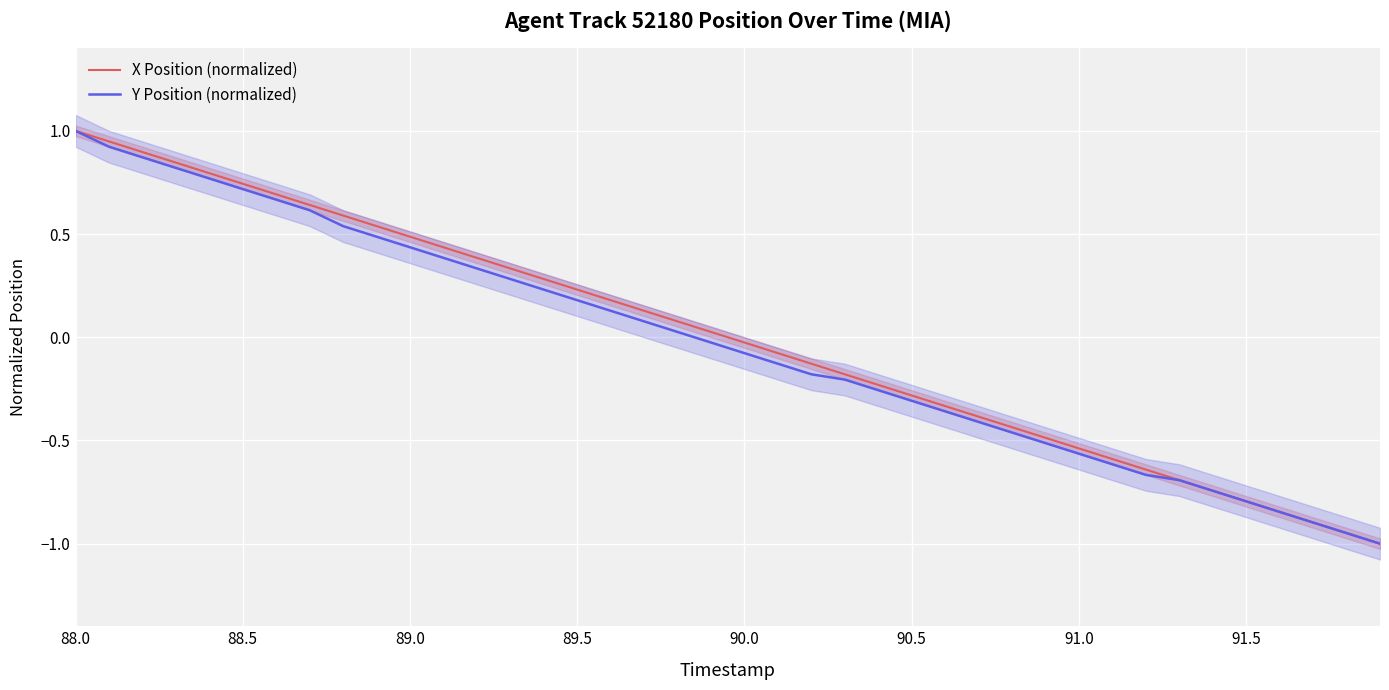

What is the value of the X Position (normalized) point at the 6th from the left?

0.7